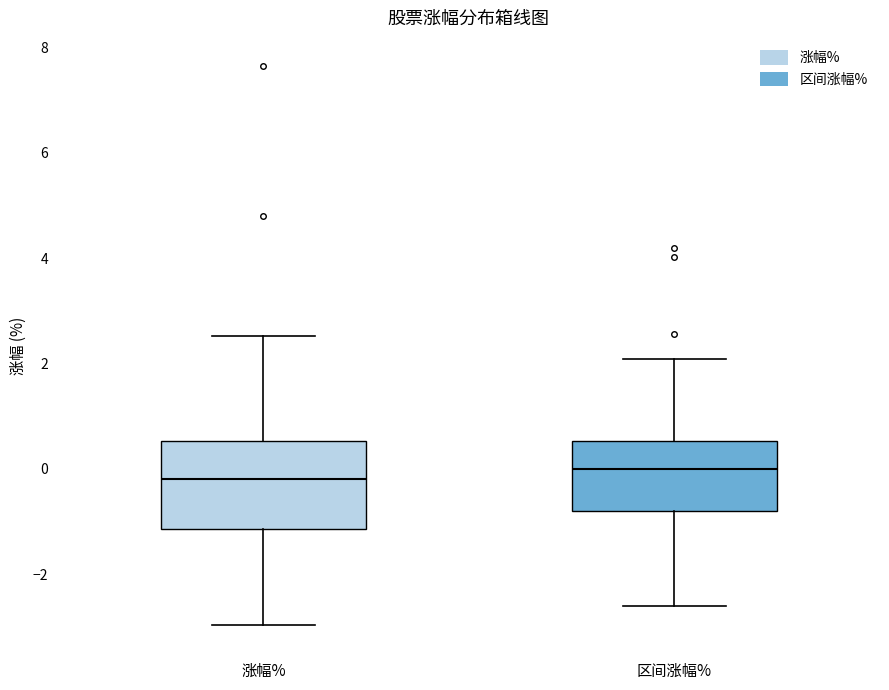

Reading left to right, transcribe this box plot: for each box, give where its median line is, the range the box spans, and where its two whiskers end, as read against the y-axis. The values are not printed on the chart, so give them approximately, as read against the axis.

涨幅%: median -0.2, box -1.2 to 0.6, whiskers -3.0 to 2.6
区间涨幅%: median 0.0, box -0.8 to 0.6, whiskers -2.6 to 2.0